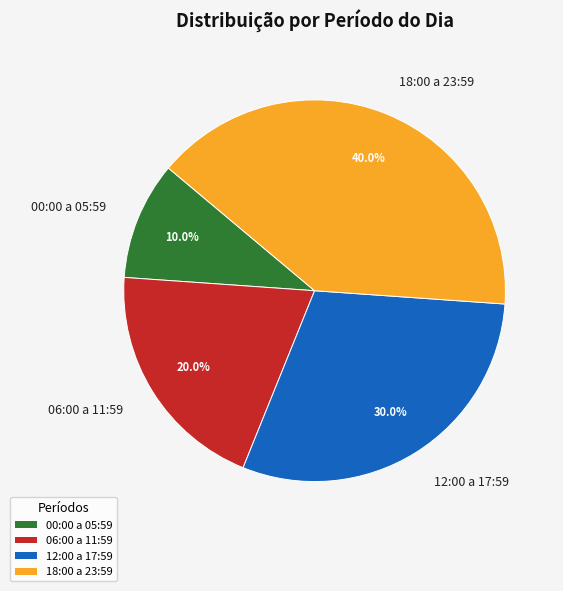

Does 18:00 a 23:59 account for over 50% of the chart?

No